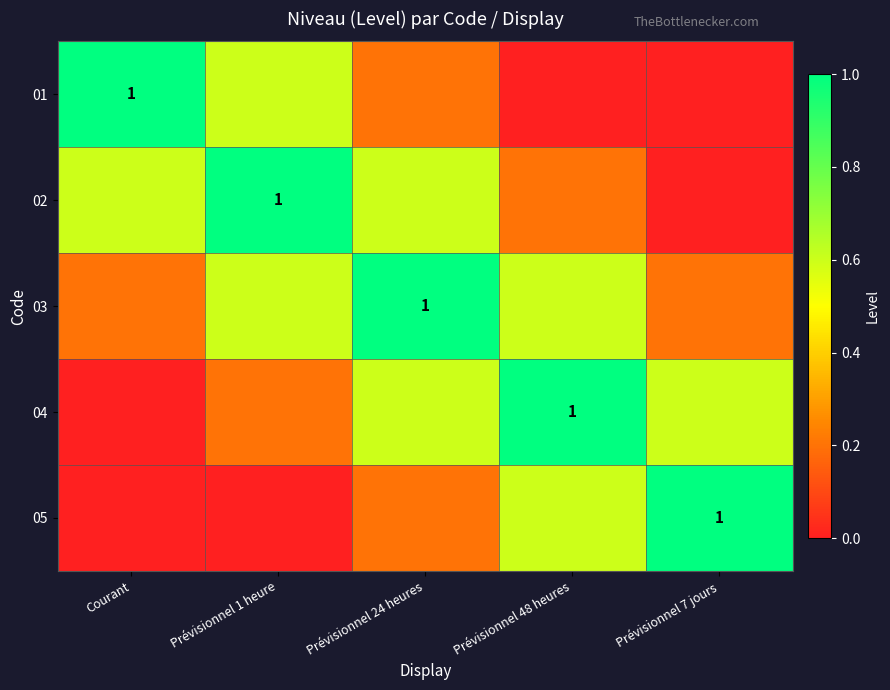

Read the 04 value at Prévisionnel 48 heures.

1.0